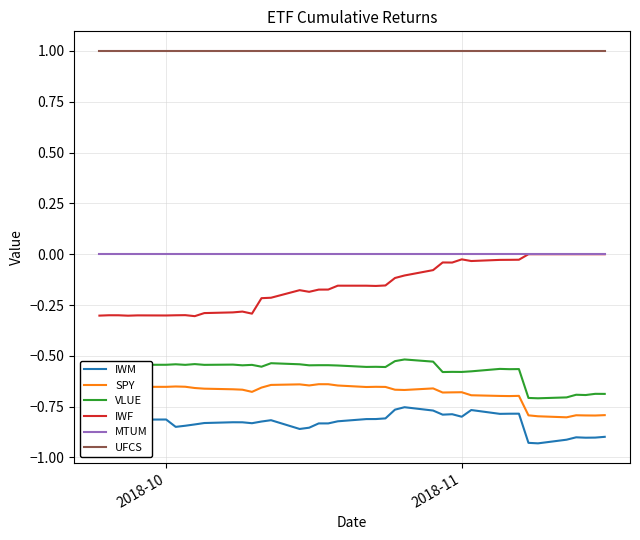

What is the maximum value shown in the chart?

1.0